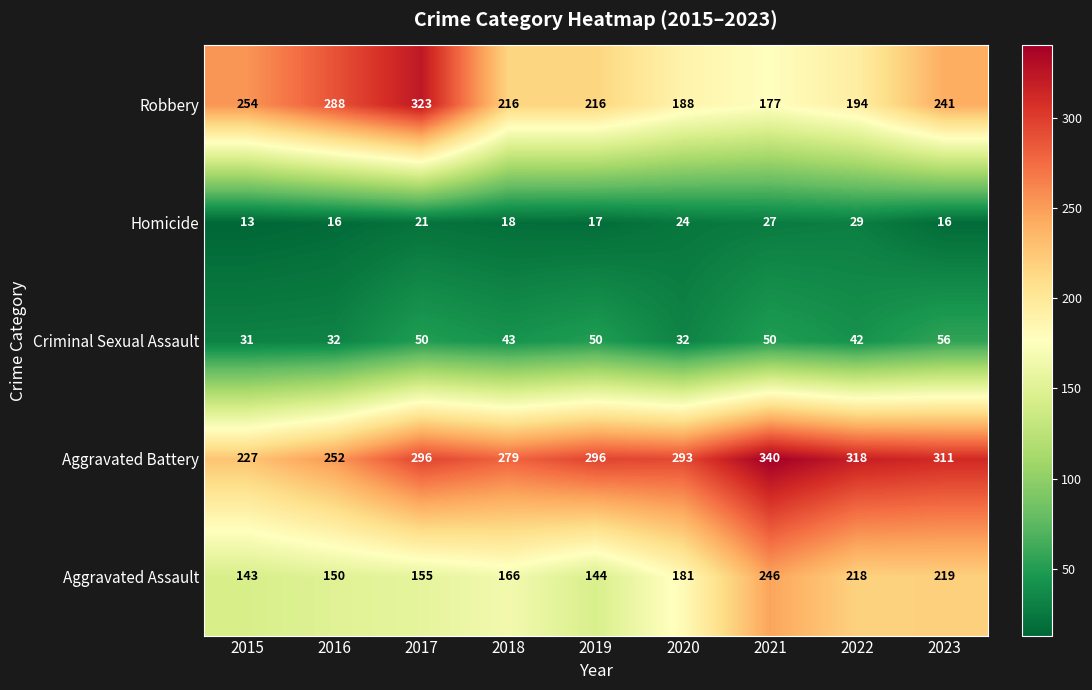

Which series has the widest spread of values?

Robbery